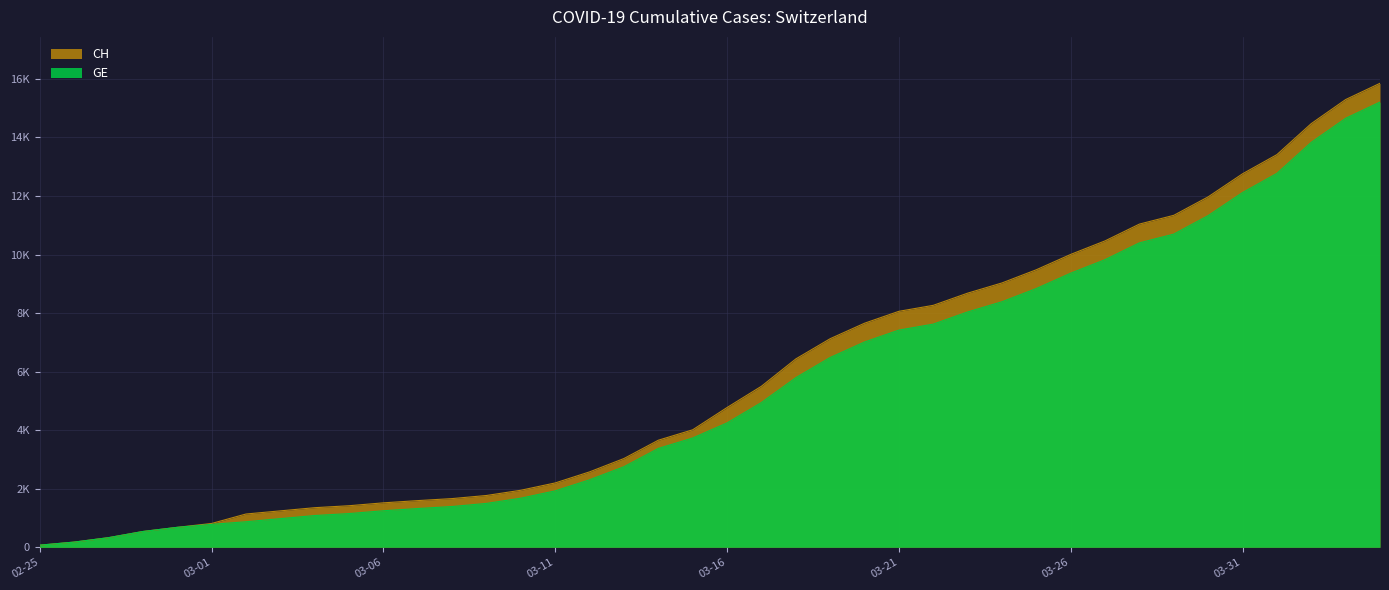

Does the chart display data point markers on the line(s)?

No